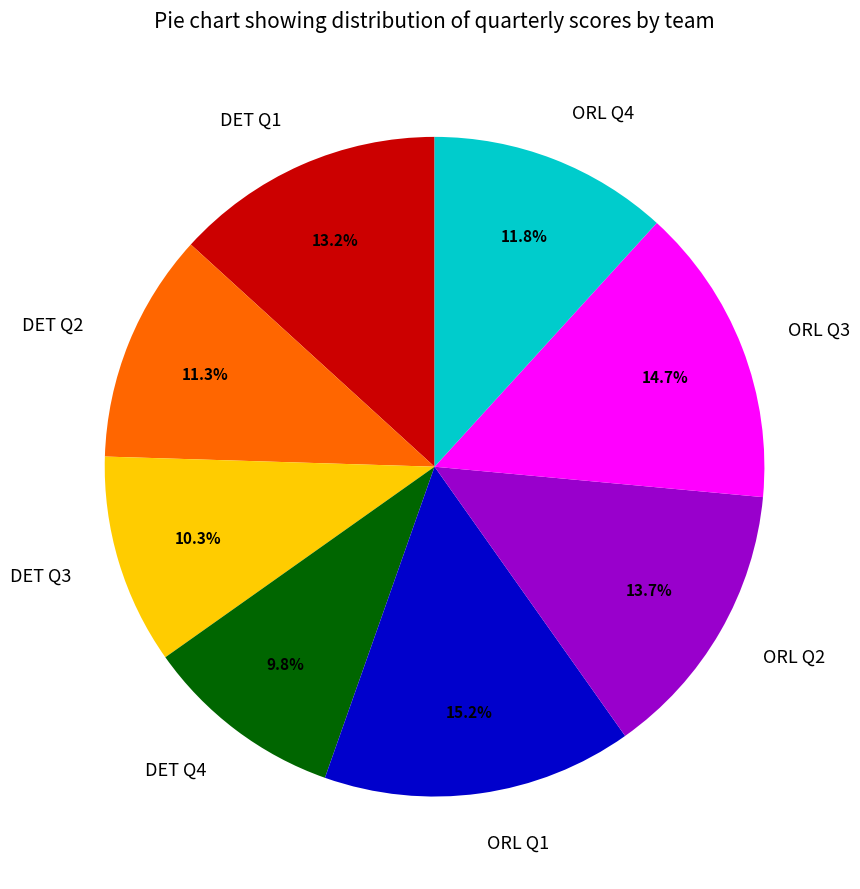

To the nearest percent, what is the average slice percentage?

12%